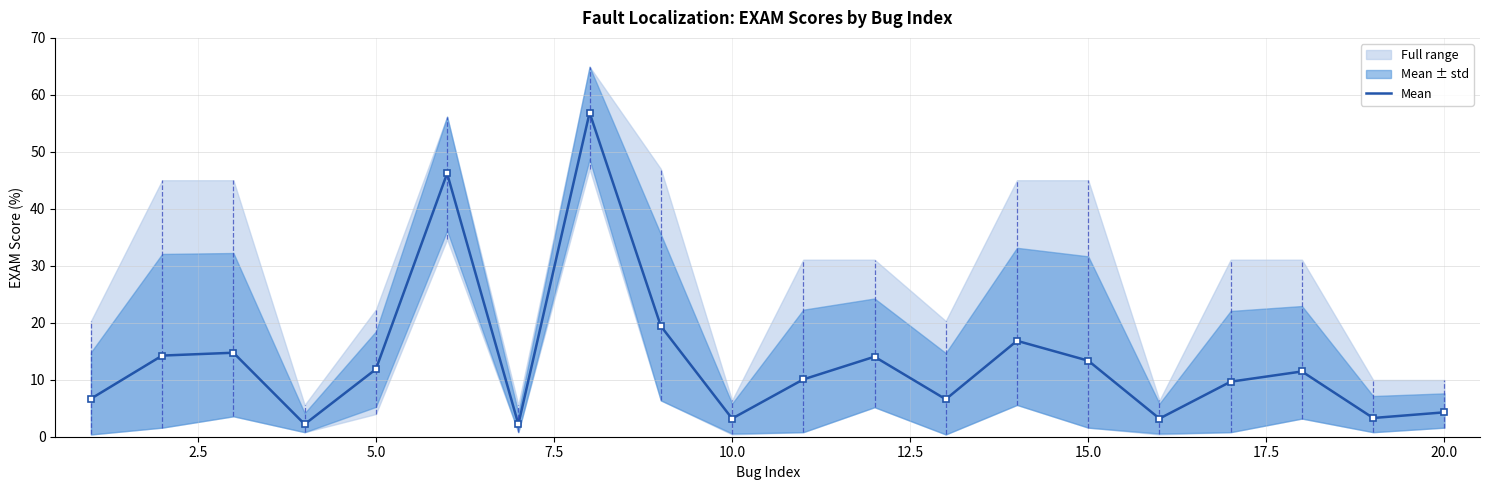

What is the lowest value of the Mean series?

2.2